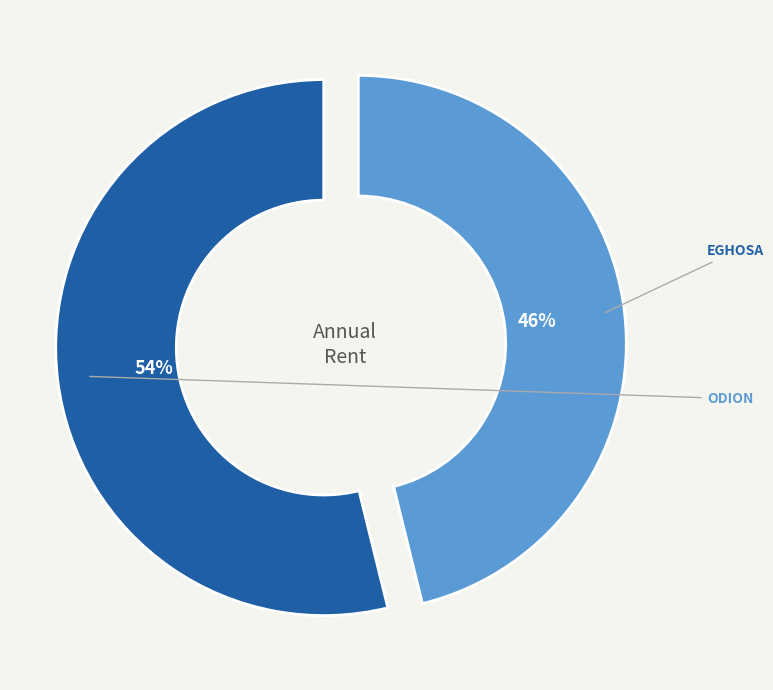

Combined, what portion of the pie is ODION and EGHOSA?

100.0%